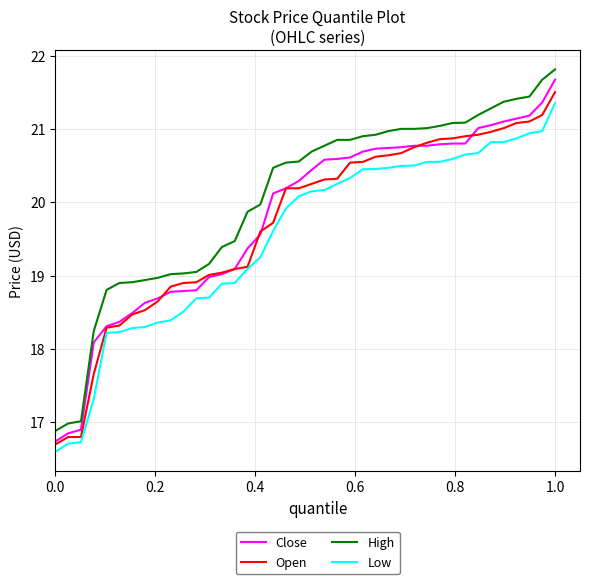

What is the smallest value displayed?

16.6